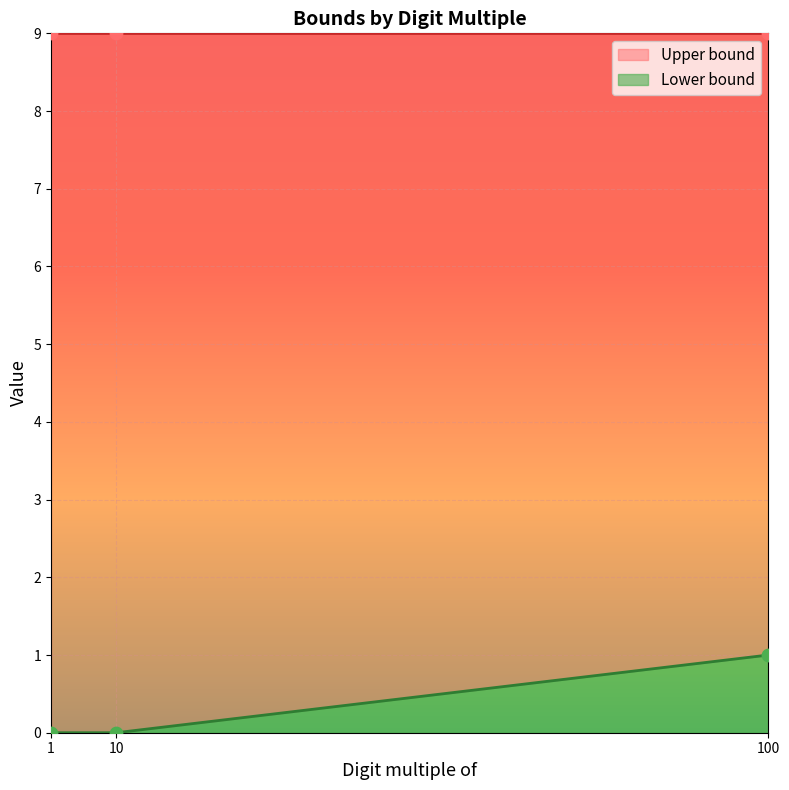

What is the change in value from 10 to 100?

+1